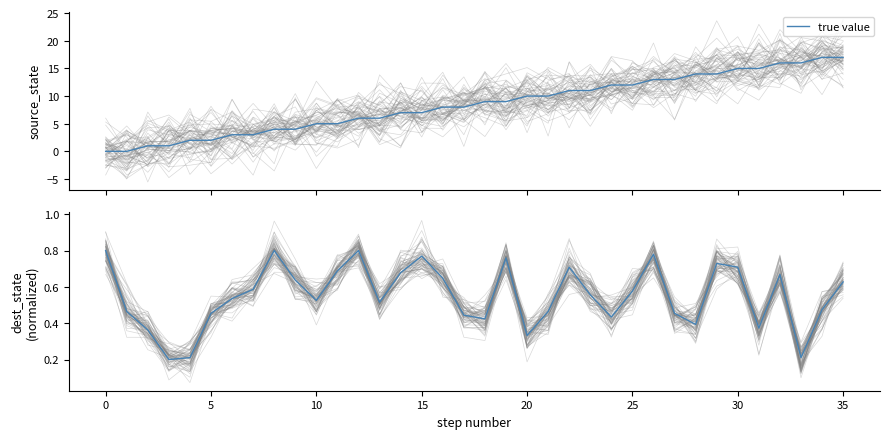

How many values are between 0 and 1?

36